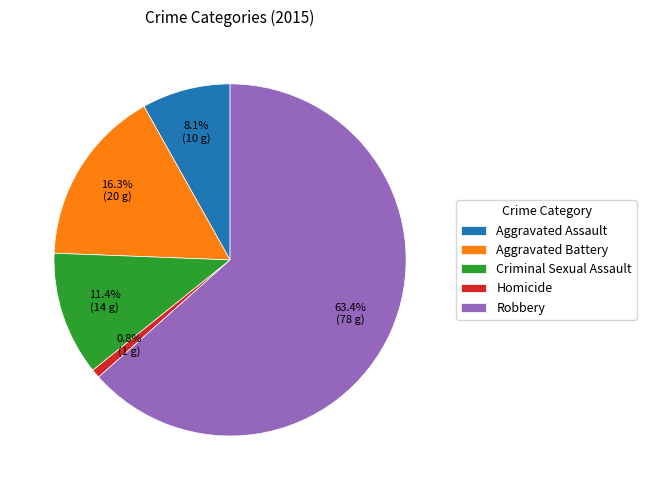

Which category has the biggest portion of the pie?

Robbery